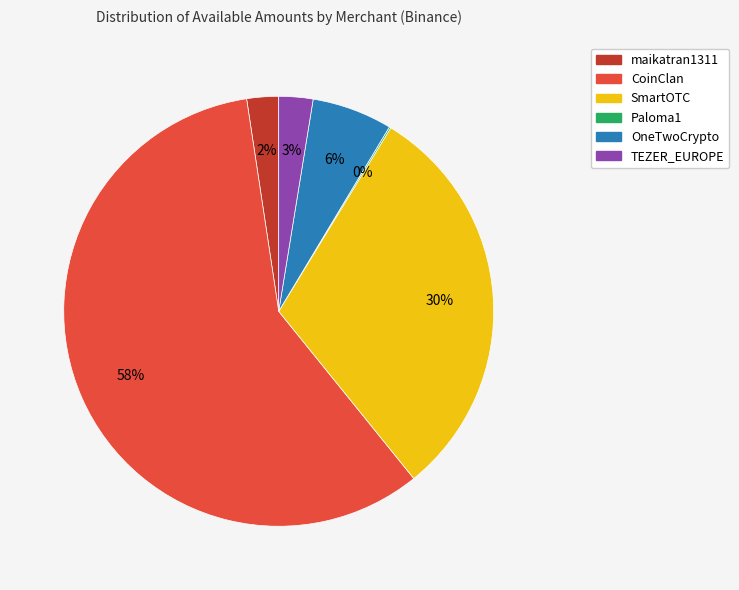

Is there a majority slice in this chart?

Yes